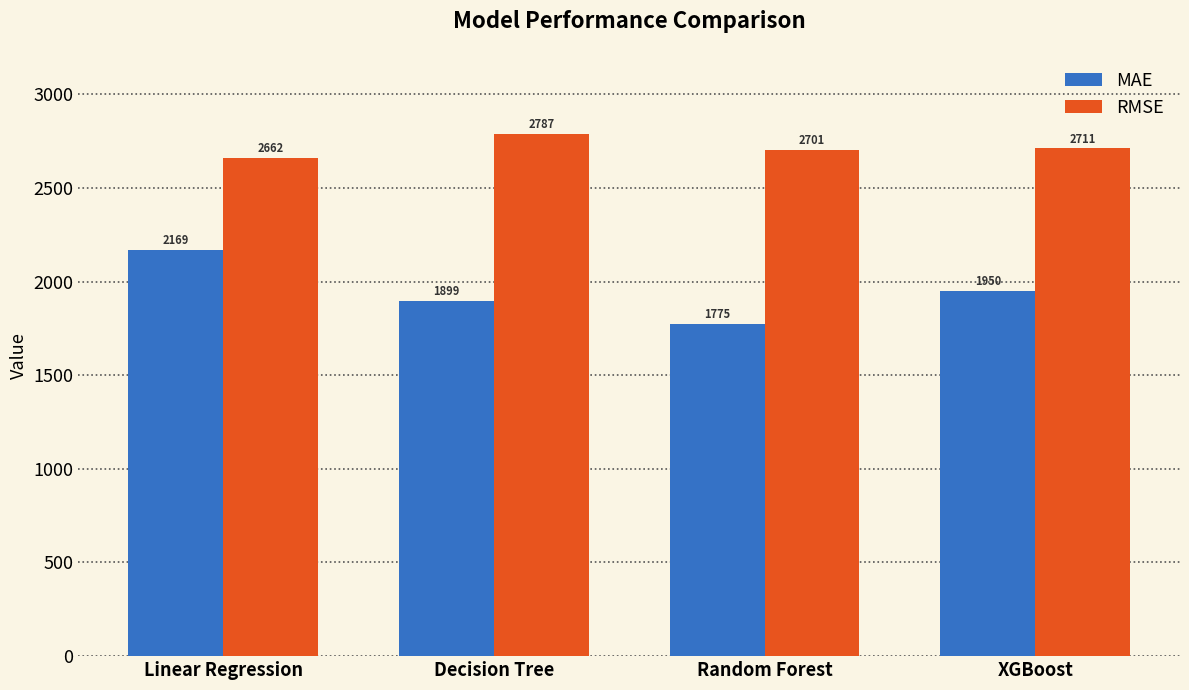

What is the minimum value for MAE?

1774.6